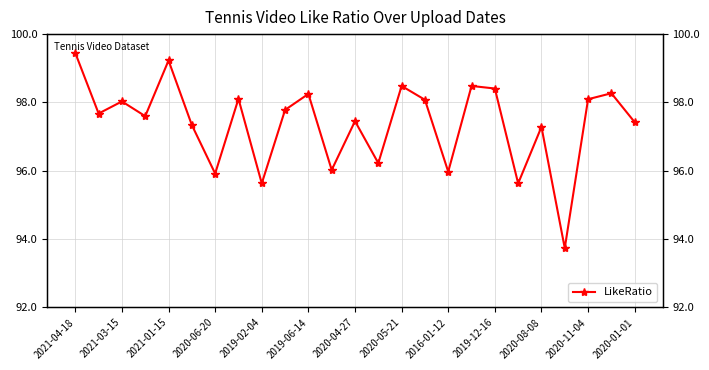

How many lines are shown in the chart?

1